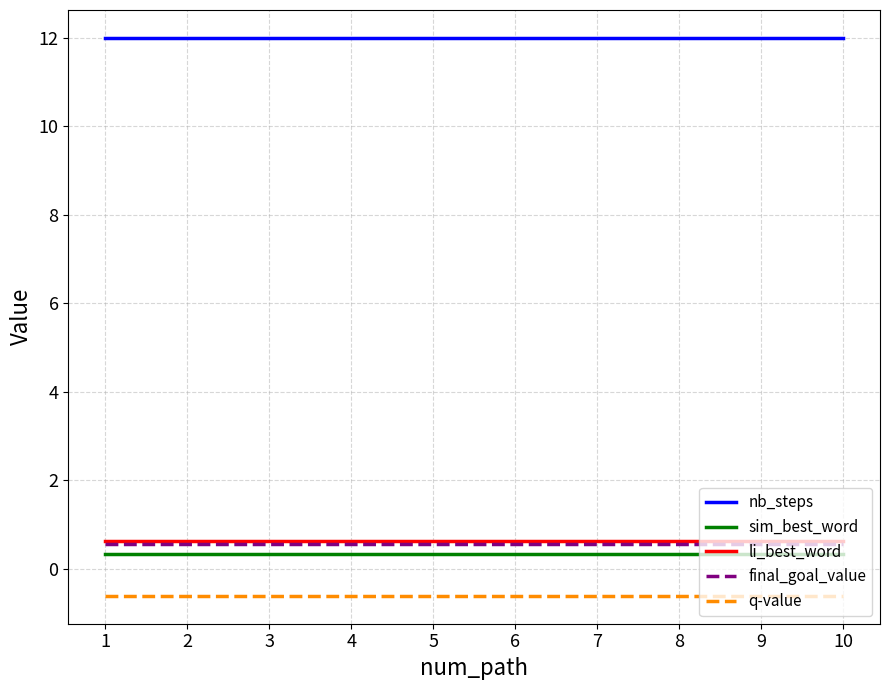

True or false: sim_best_word and nb_steps cross at least once.

False